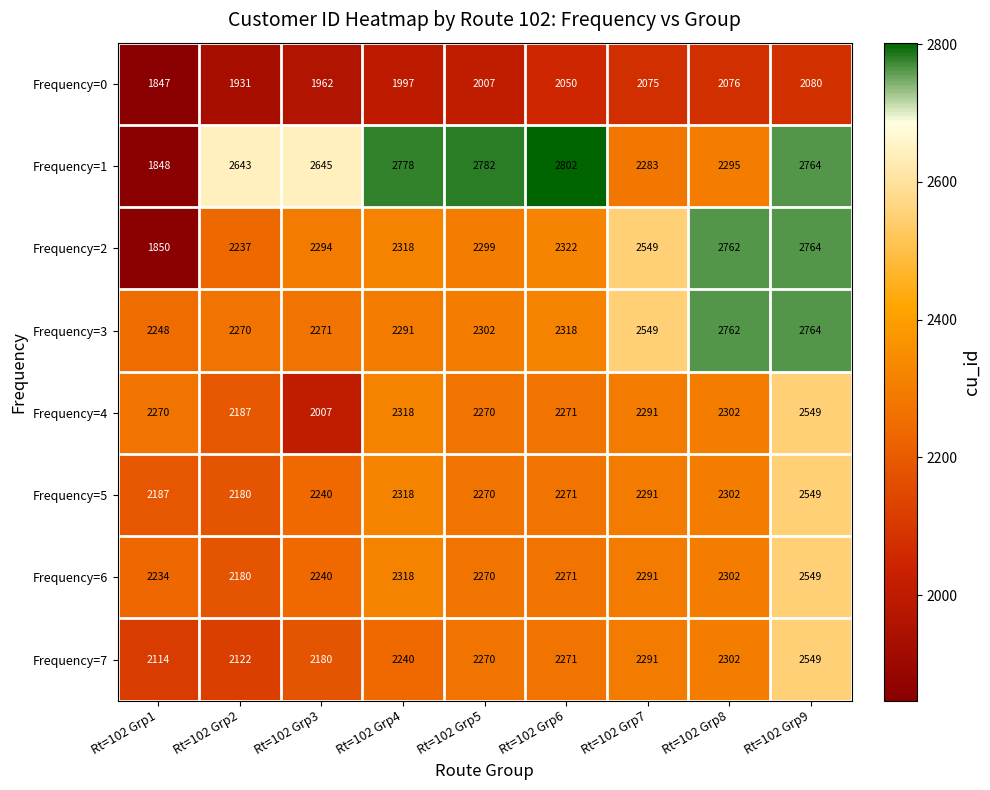

The Frequency=2 series shows 1273 at Rt=102 Grp1. True or false?

False